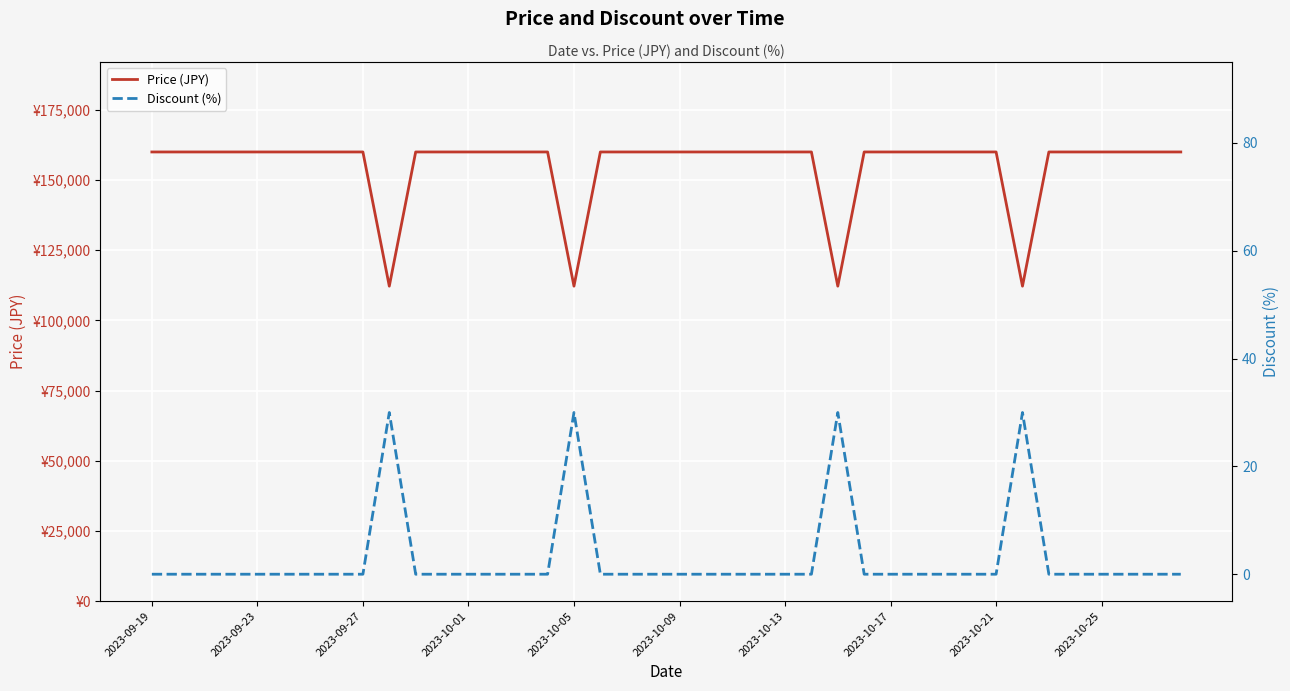

At which category does the chart reach its peak across all series?

2023-09-19